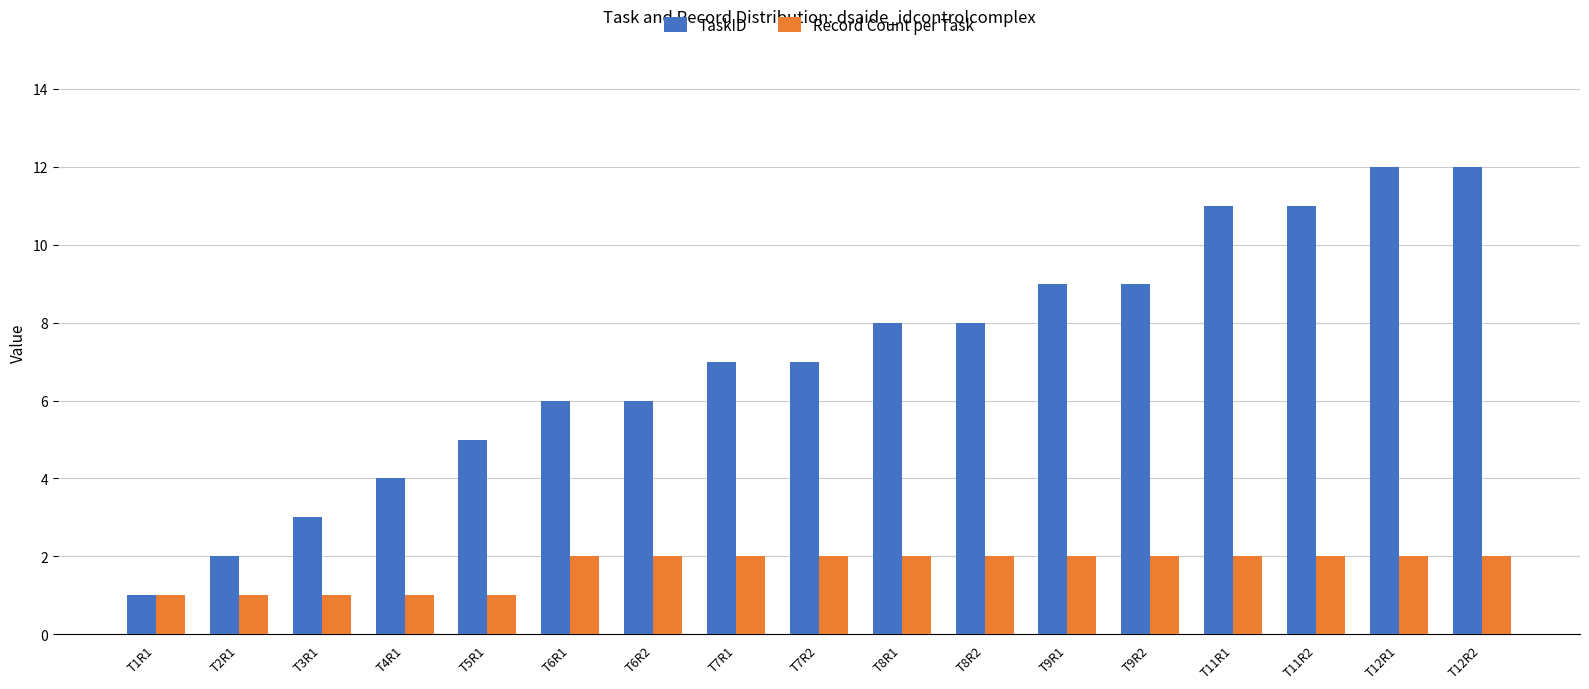

What is the label of the 1st bar from the left?

T1R1